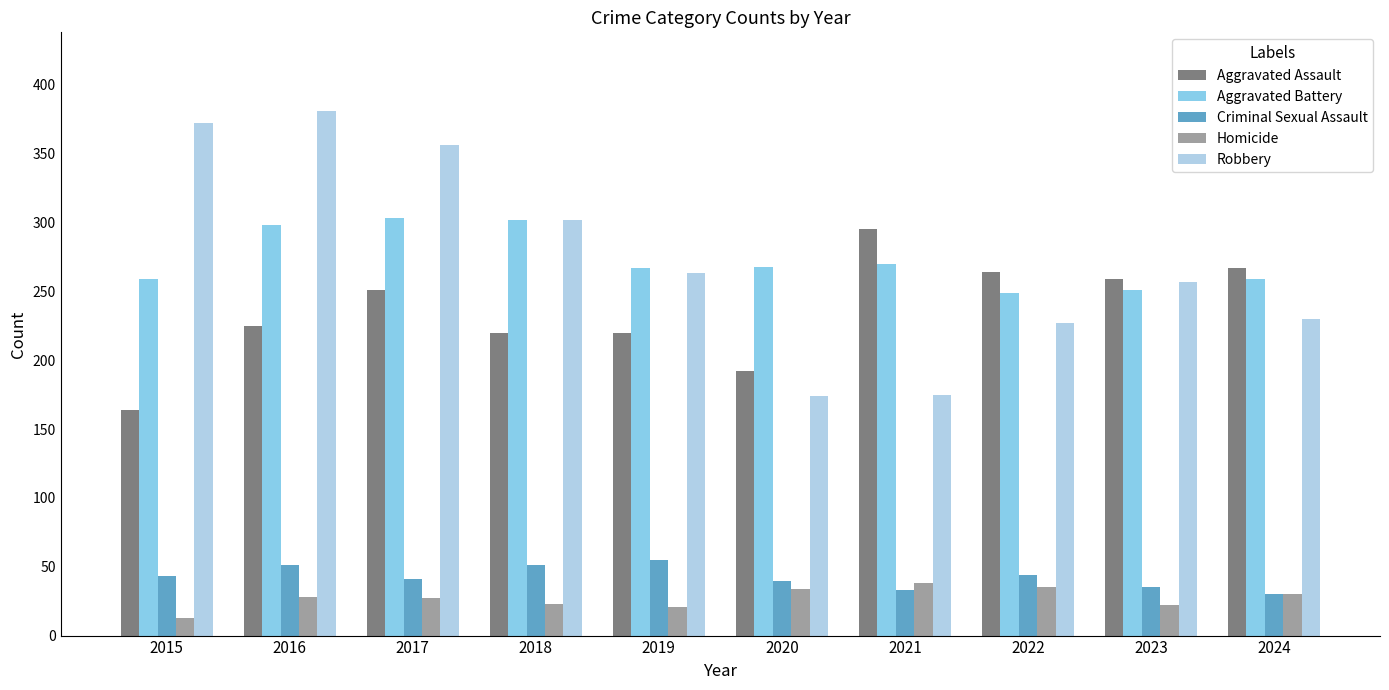

What value does the Aggravated Battery series have at 2018?

302